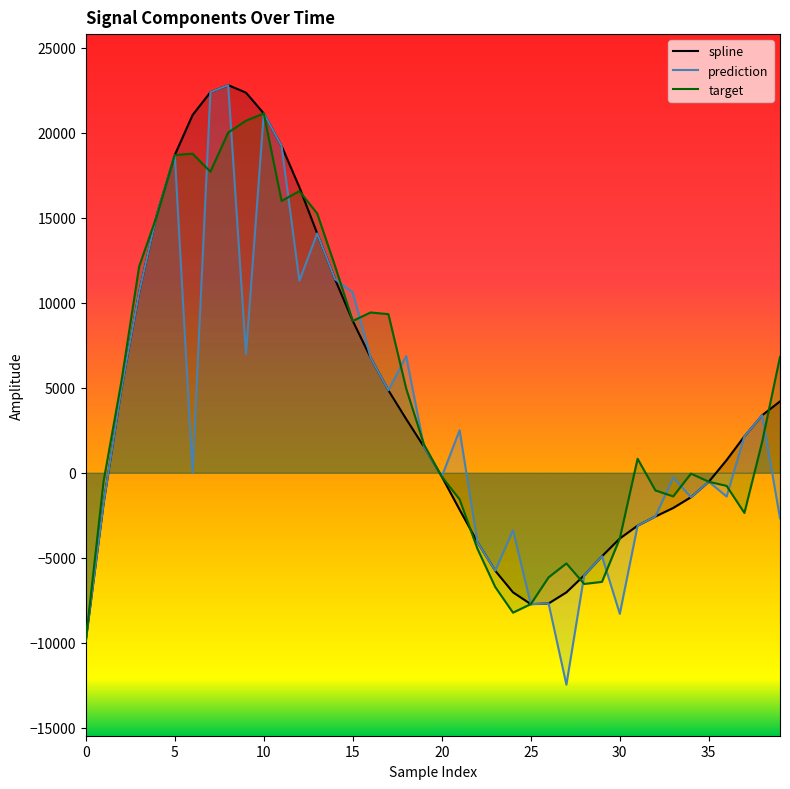

The target series shows 5402.3 at 12. True or false?

False